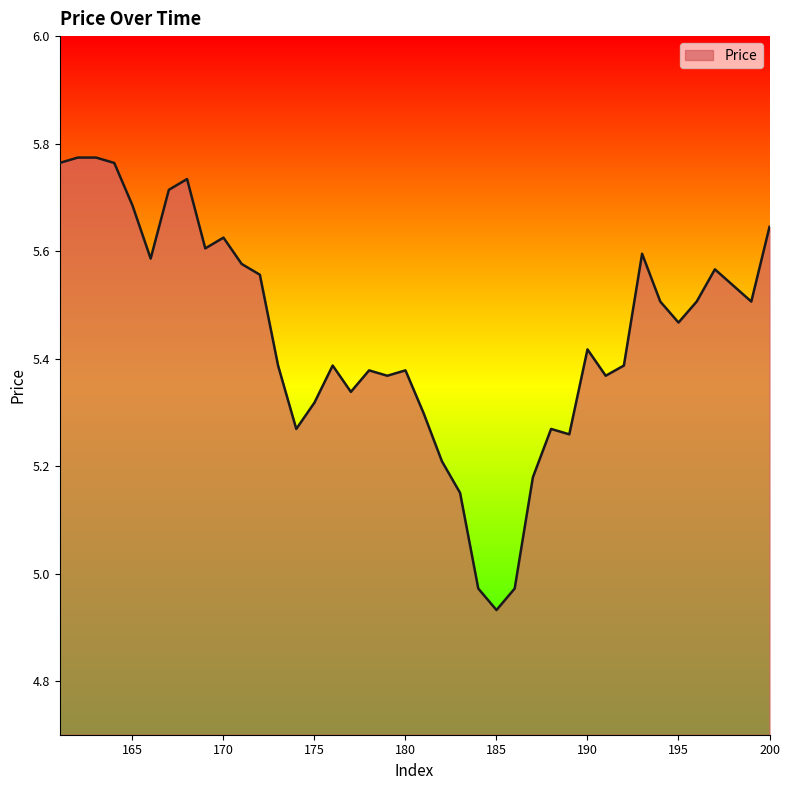

Is this an area chart (filled region under the line)?

Yes